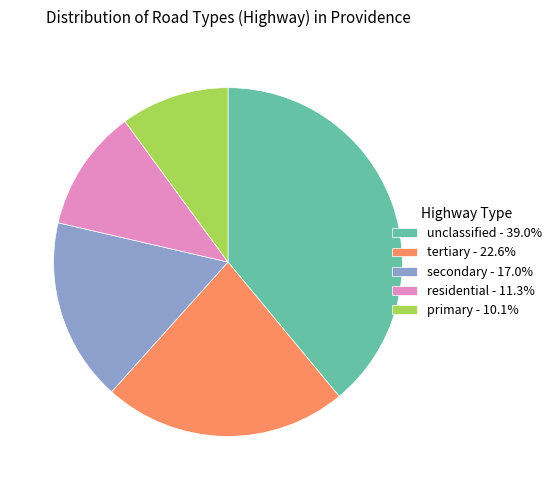

Combined, do tertiary and unclassified account for over 50%?

Yes